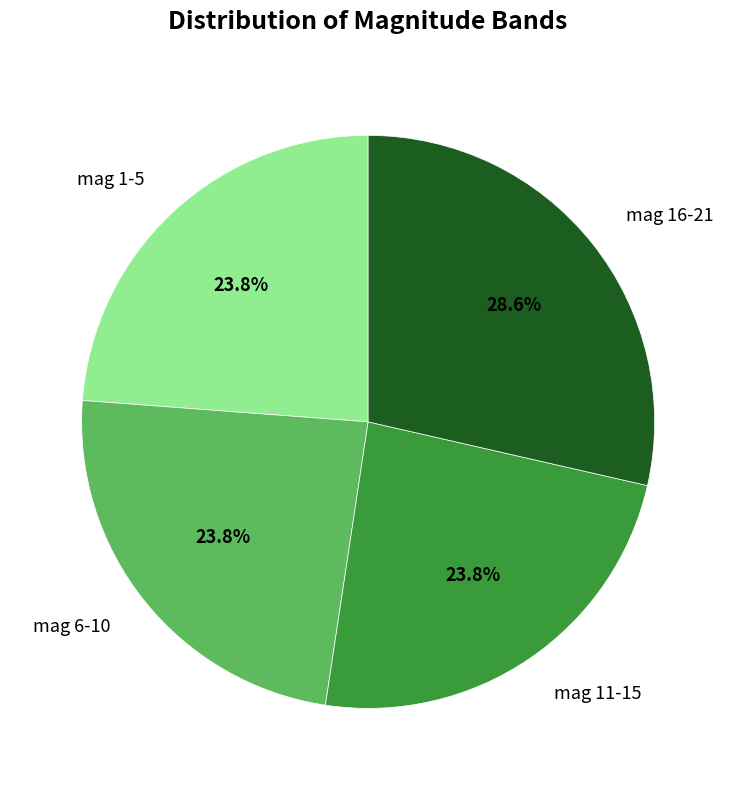

Is there a majority slice in this chart?

No